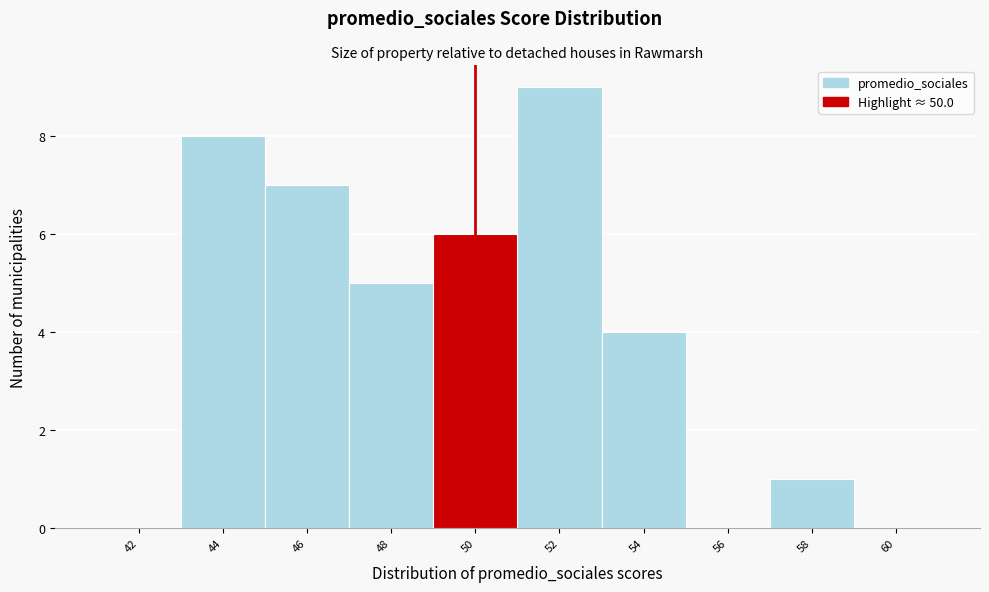

What is the height of the bar covering 47 to 49 on the x-axis? The values are not printed on the chart, so give them approximately, as read against the axis.

5